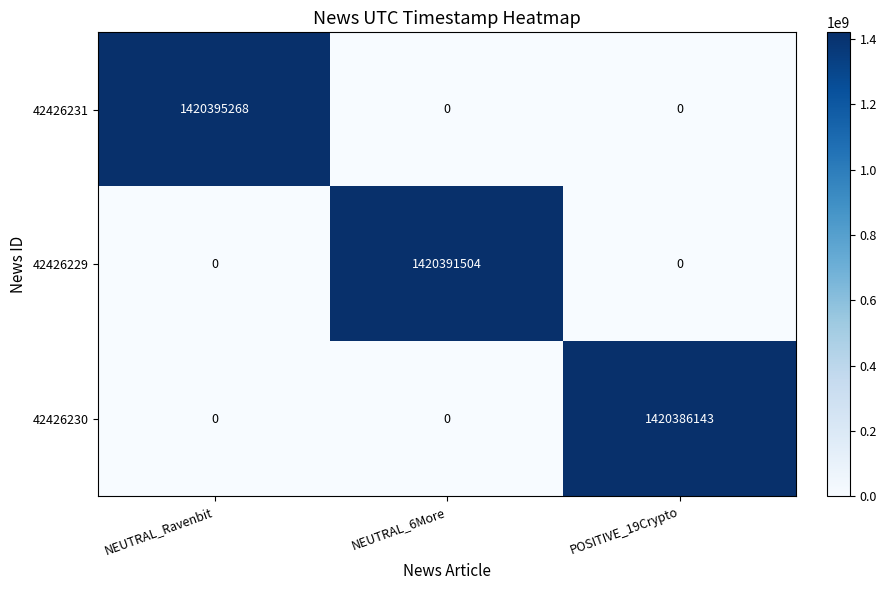

At which category does the chart reach its peak across all series?

NEUTRAL_Ravenbit